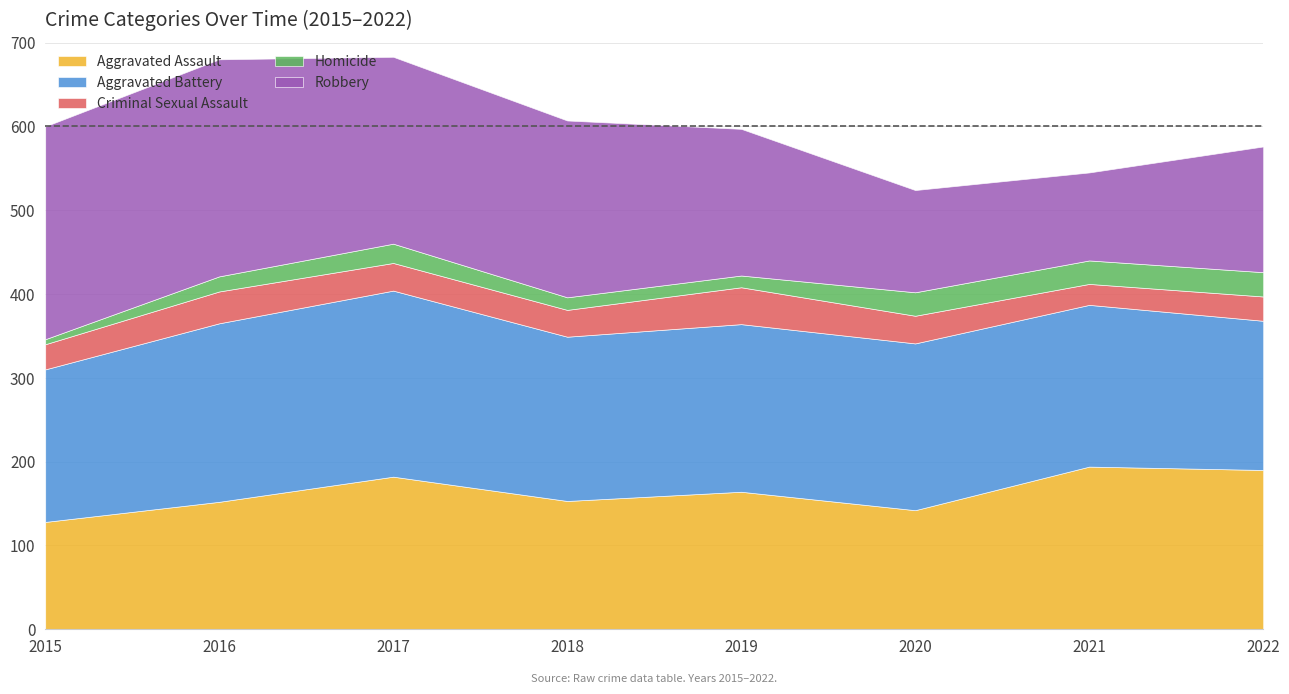

What is the minimum value shown in the chart?

6